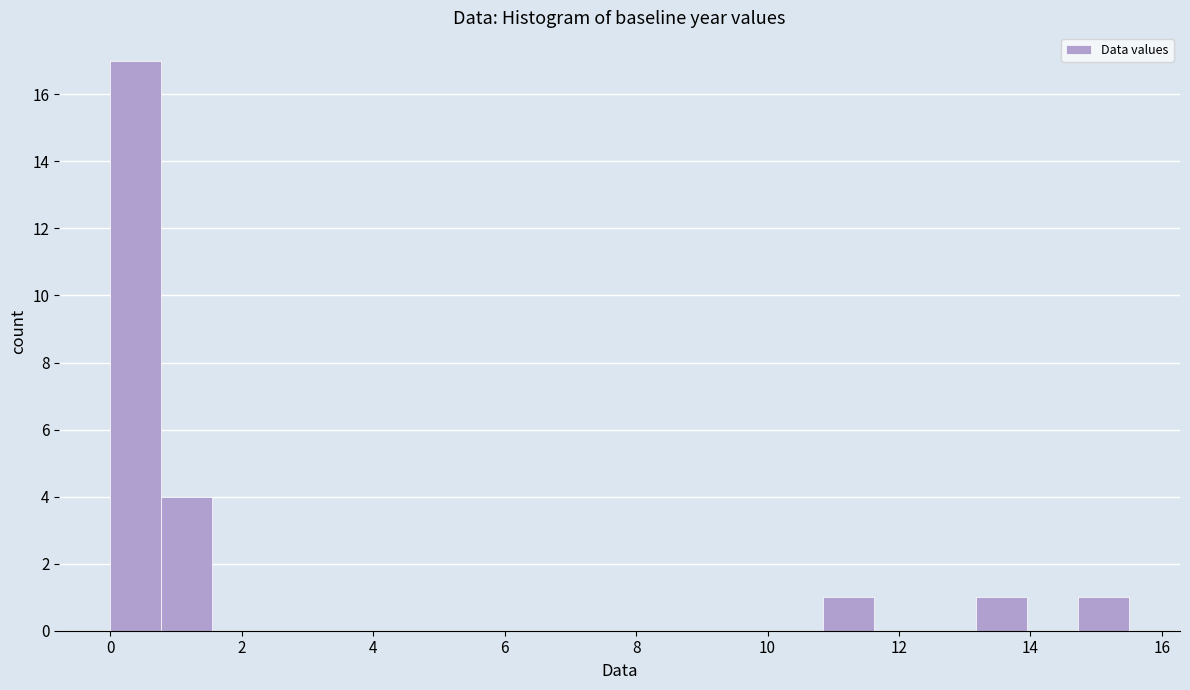

Around what value on the x-axis is the tallest bar? Give the approximate position of its centre, as read against the axis.

0.4